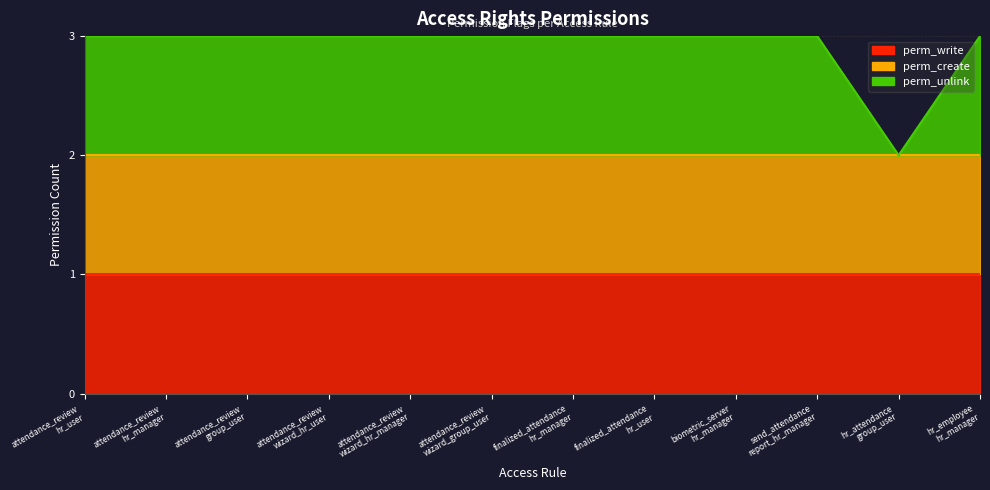

At which label does perm_create reach its minimum?

attendance_review
hr_user